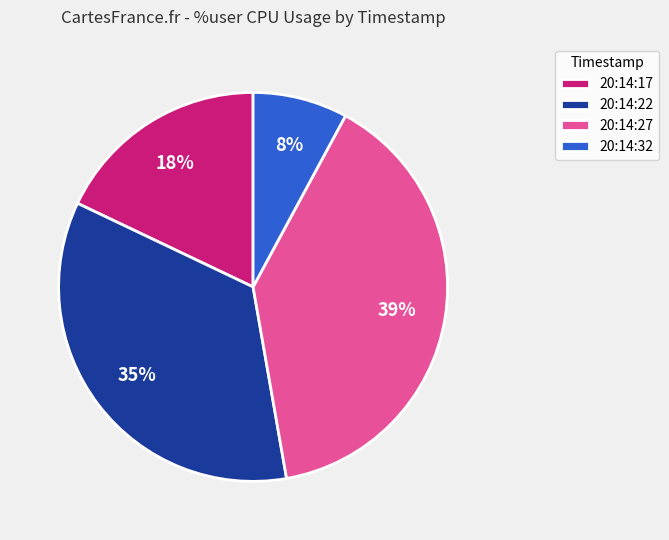

True or false: 20:14:17 accounts for 18% of the total.

True